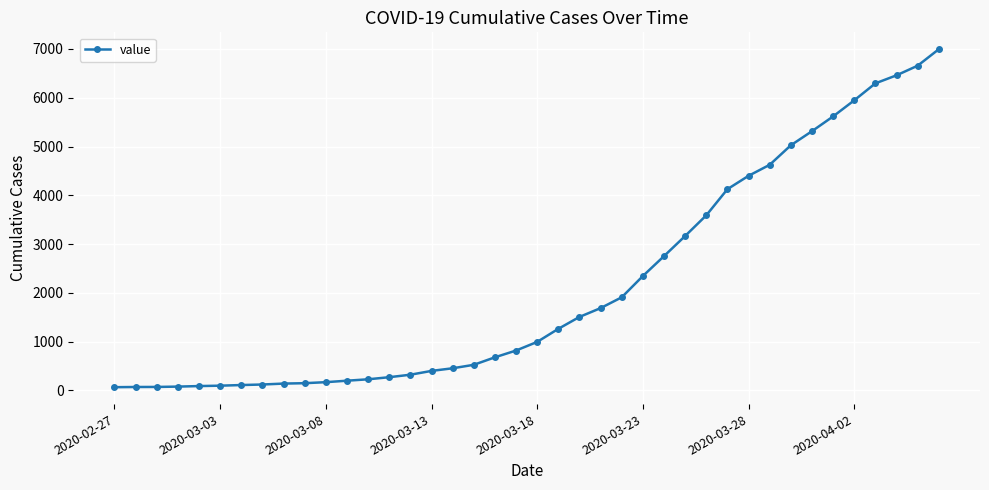

What is the difference between the second highest and second lowest values?

6589